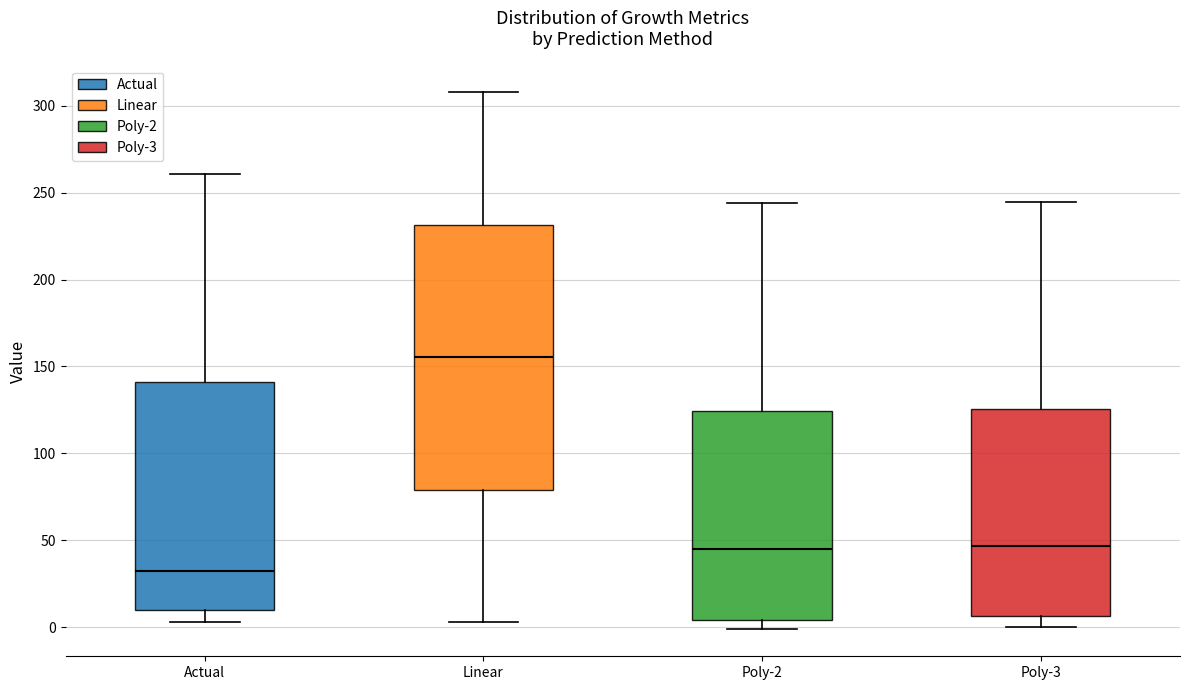

Which box is the tallest, from its lower edge to its upper edge?

Linear